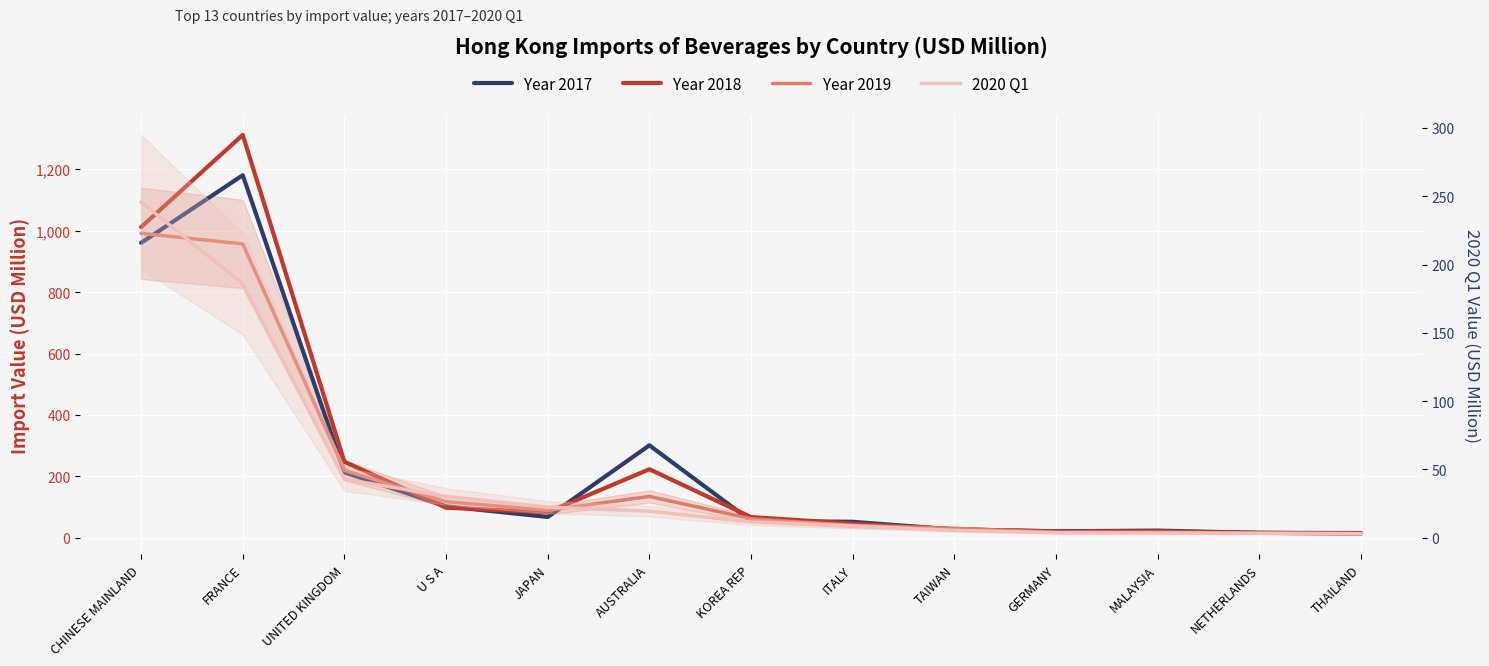

What is the highest value of the 201712 series?

1180.4